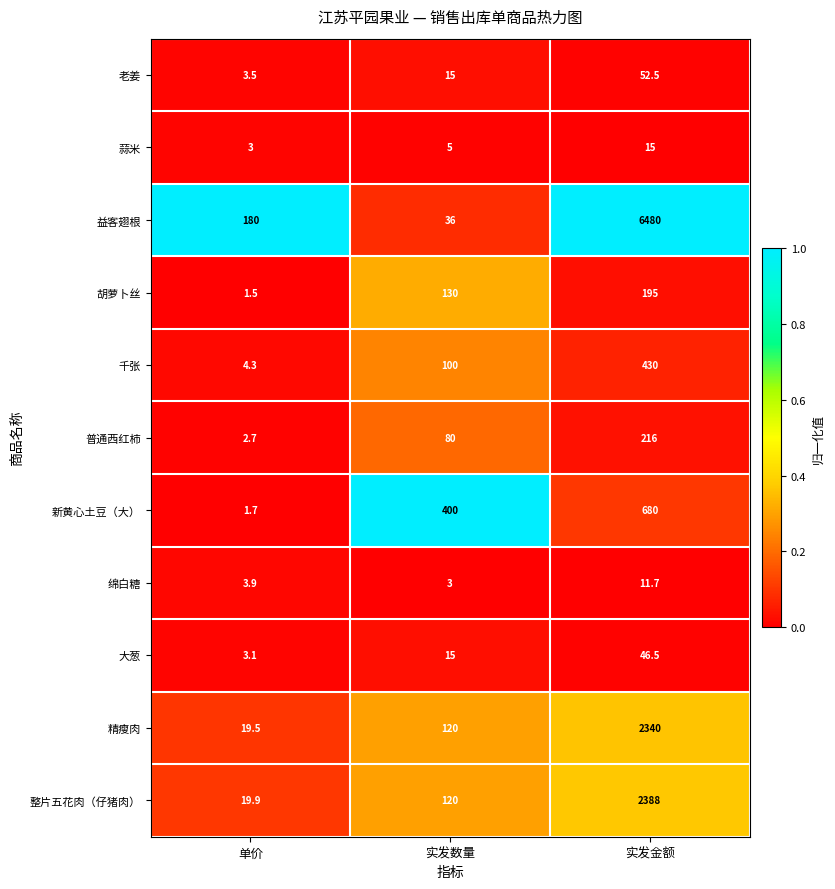

What is the total value across all series at 单价?

243.1